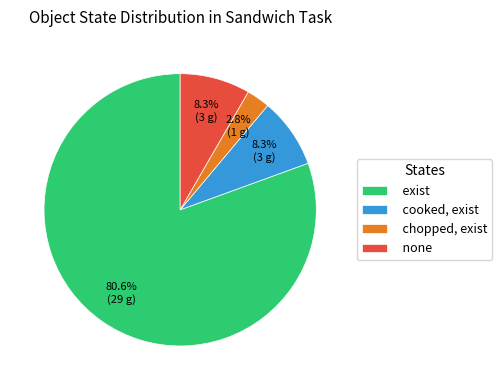

Is the sum of chopped, exist and exist greater than half?

Yes